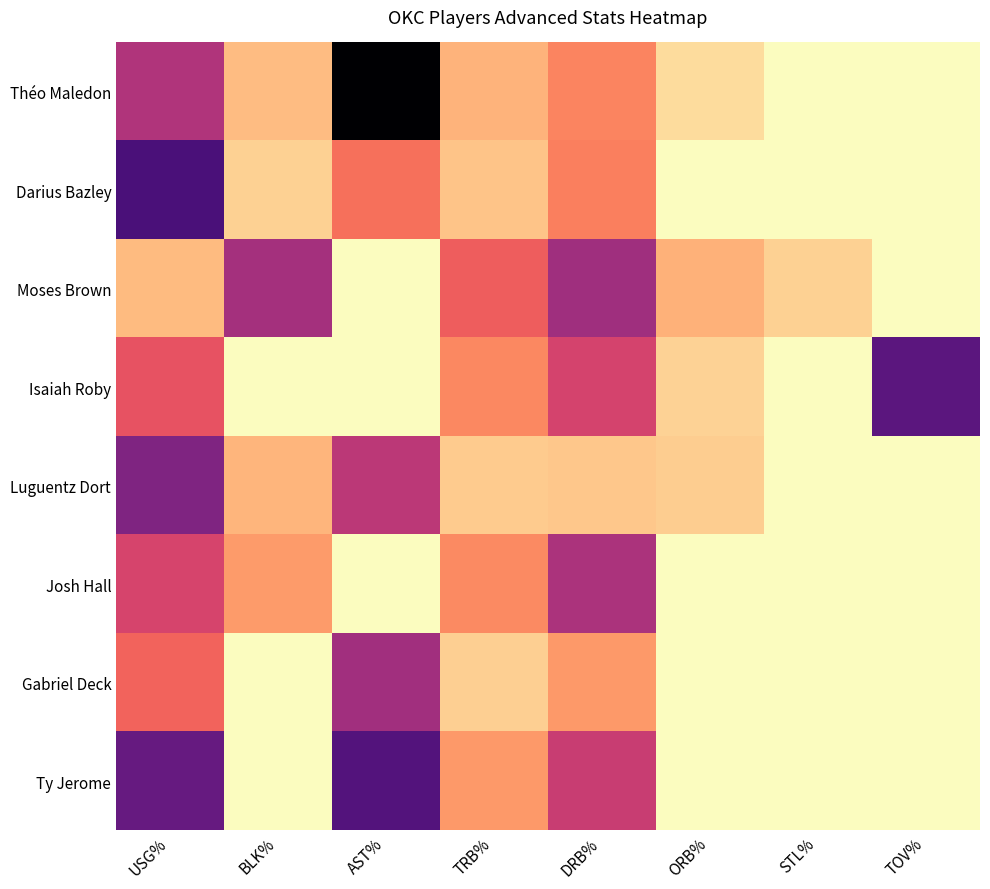

Which series has the largest total across all categories?

Théo Maledon